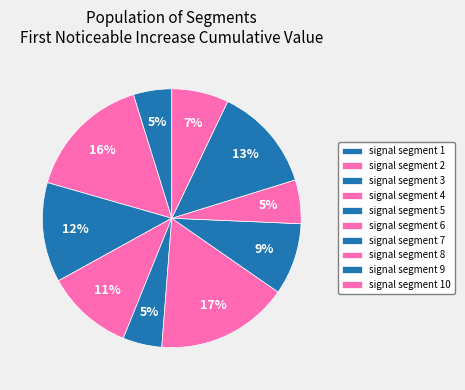

How many segments does this pie chart have?

10